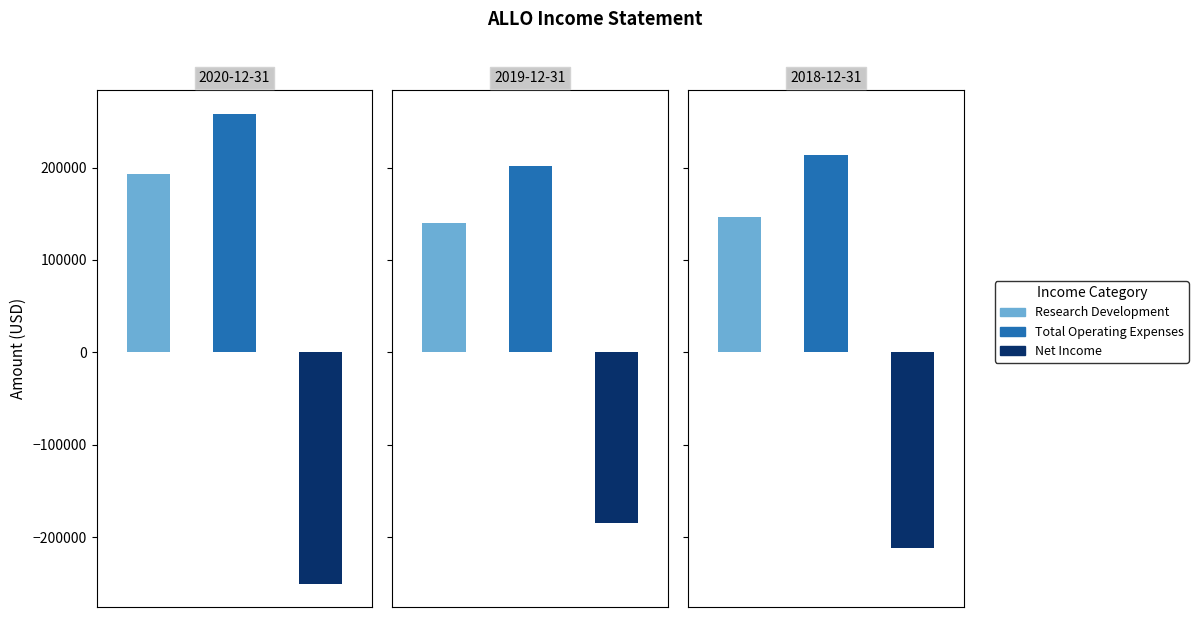

What are all the series names shown in the legend?

Research Development, Total Operating Expenses, Net Income